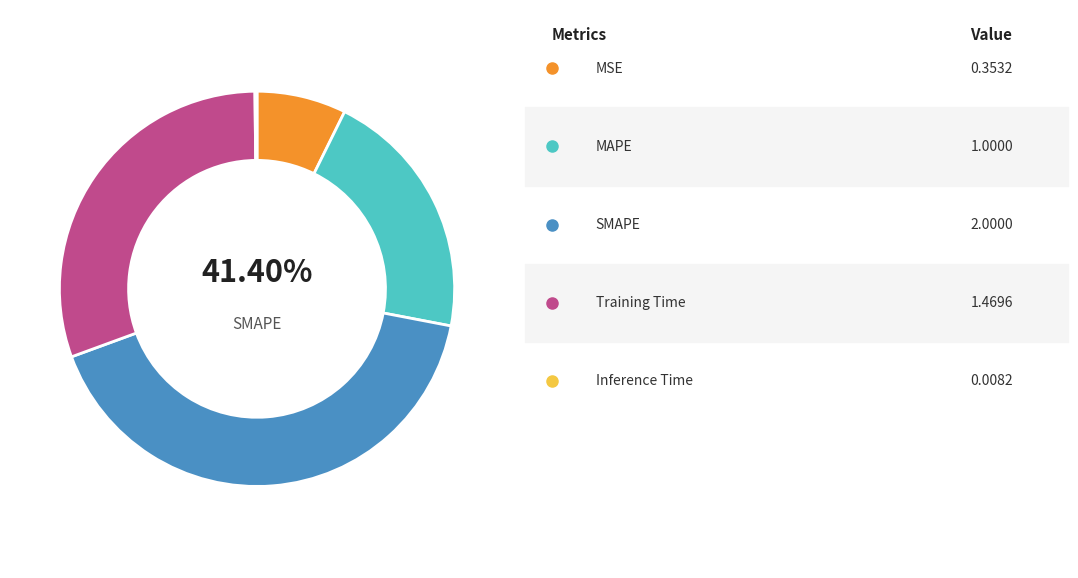

What is the change in value from MSE to SMAPE?

+1.6